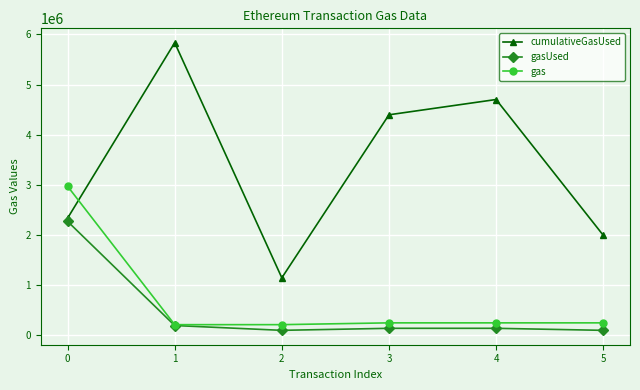

What is the difference between the second highest and minimum values in the gasUsed series?

96106